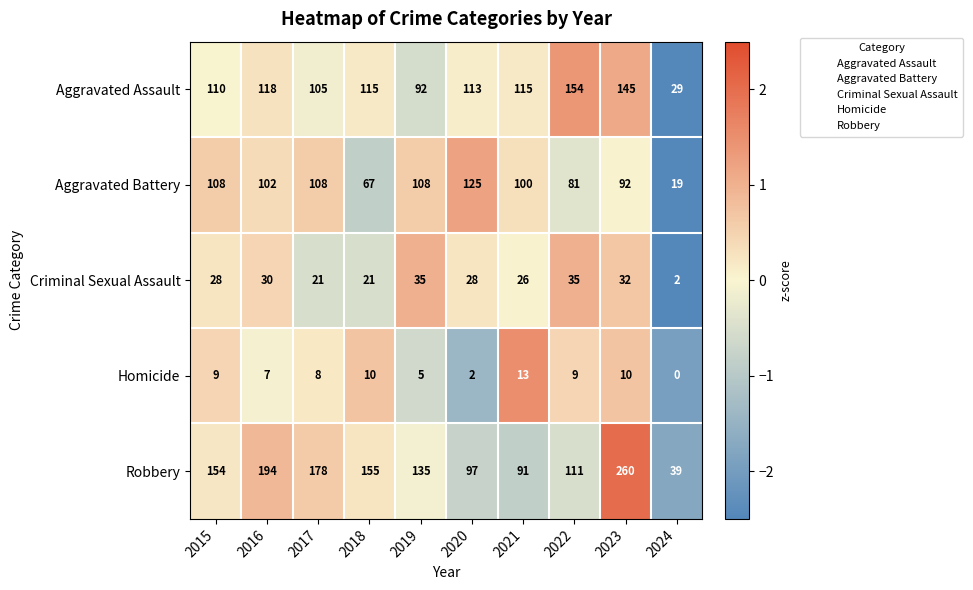

Rank the series by their maximum value, from lowest to highest.

Homicide, Criminal Sexual Assault, Aggravated Battery, Aggravated Assault, Robbery